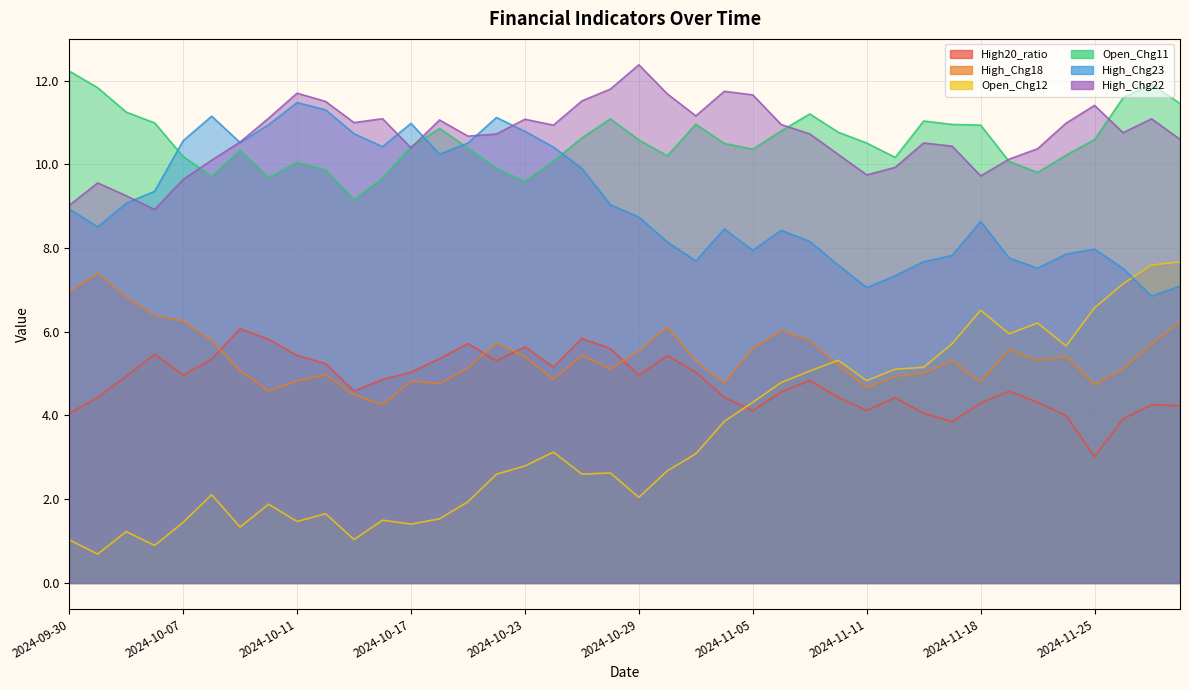

Rank the categories by Open_Chg11 value from lowest to highest.

2024-10-15, 2024-10-23, 2024-10-16, 2024-10-10, 2024-10-08, 2024-11-21, 2024-10-14, 2024-10-22, 2024-10-11, 2024-11-19, 2024-10-24, 2024-11-12, 2024-10-07, 2024-10-30, 2024-11-22, 2024-10-09, 2024-11-05, 2024-10-21, 2024-10-17, 2024-11-04, 2024-11-11, 2024-10-29, 2024-11-25, 2024-10-25, 2024-11-08, 2024-11-06, 2024-10-18, 2024-11-18, 2024-11-14, 2024-10-31, 2024-10-04, 2024-11-13, 2024-10-28, 2024-11-07, 2024-10-03, 2024-11-28, 2024-11-26, 2024-10-01, 2024-11-27, 2024-09-30